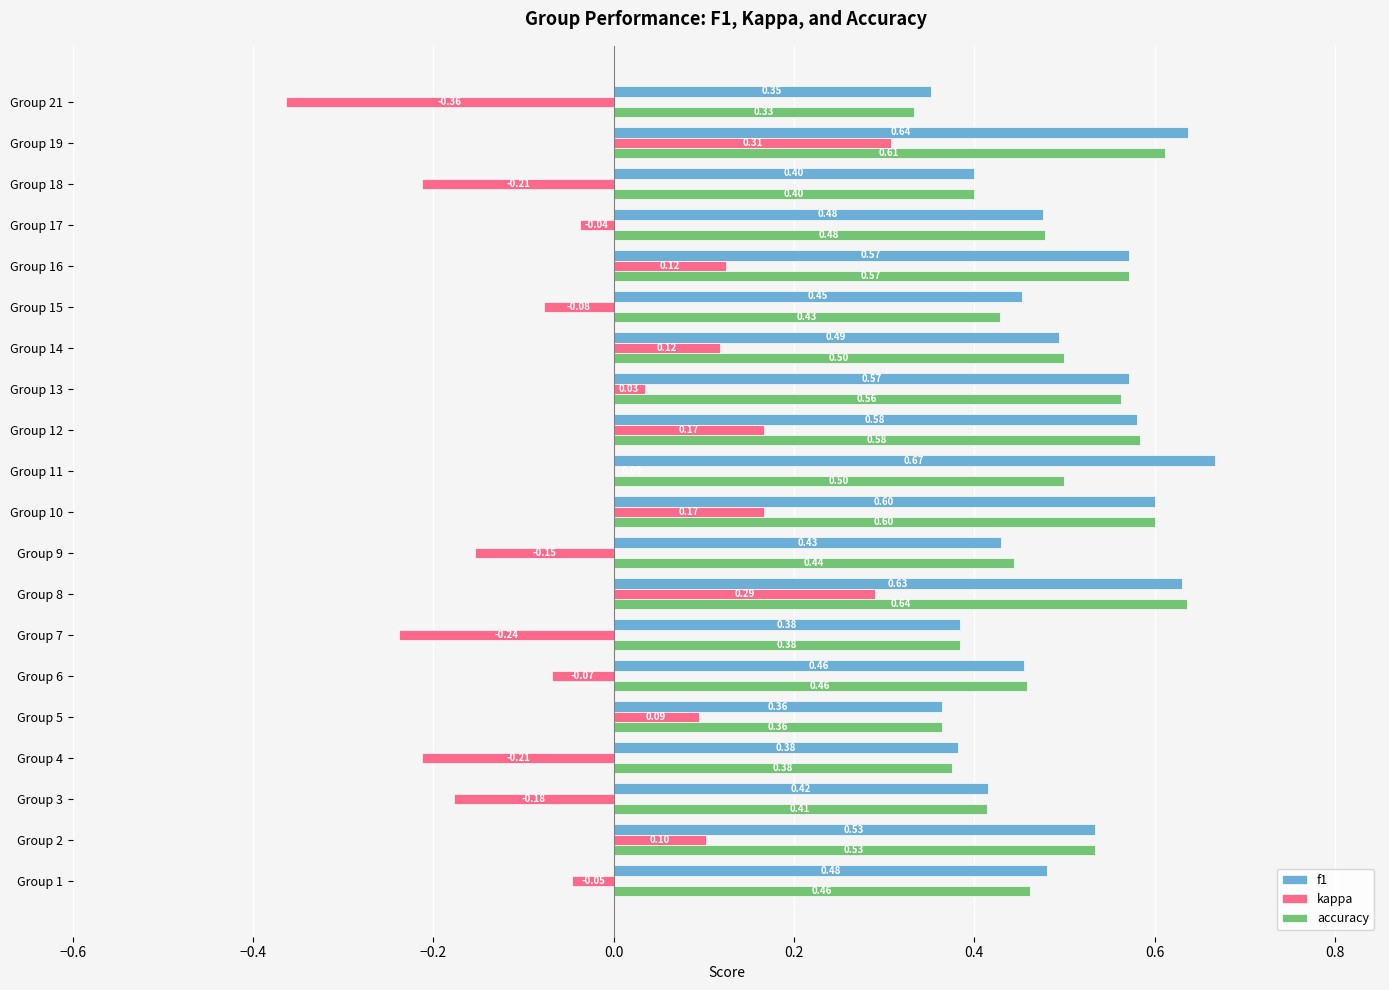

Count the accuracy values in the range 0 to 1.

20